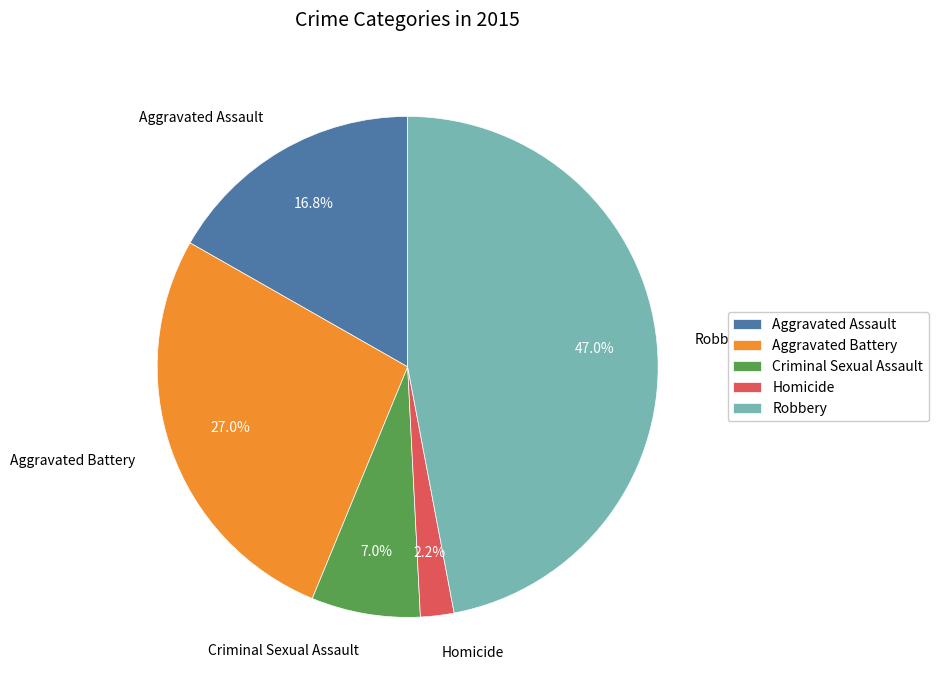

Is there any slice that represents more than half of the pie?

No